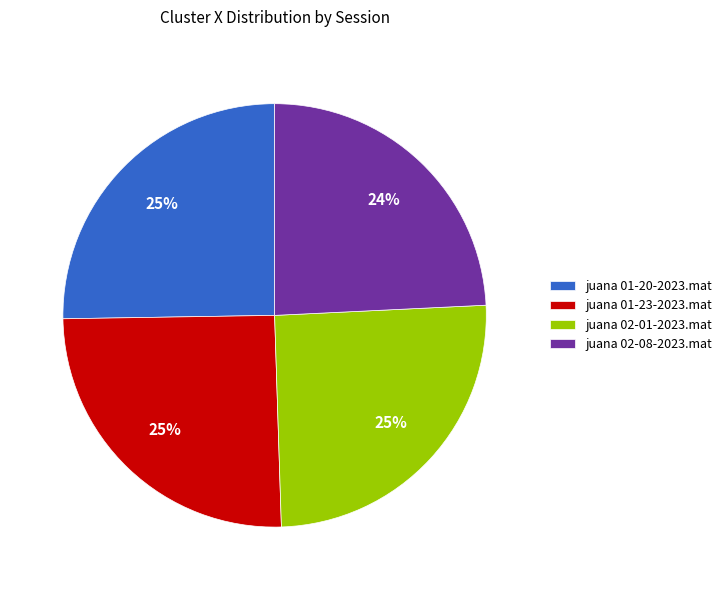

Approximately how many times larger is the value at juana 02-01-2023.mat compared to juana 02-08-2023.mat?

1.0